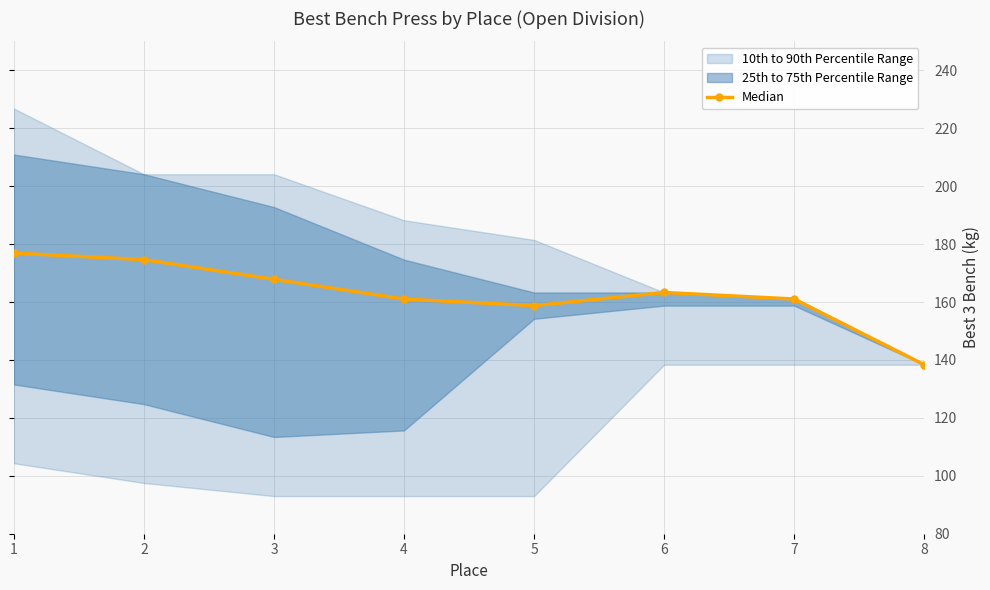

Count the number of values greater than 163.

4